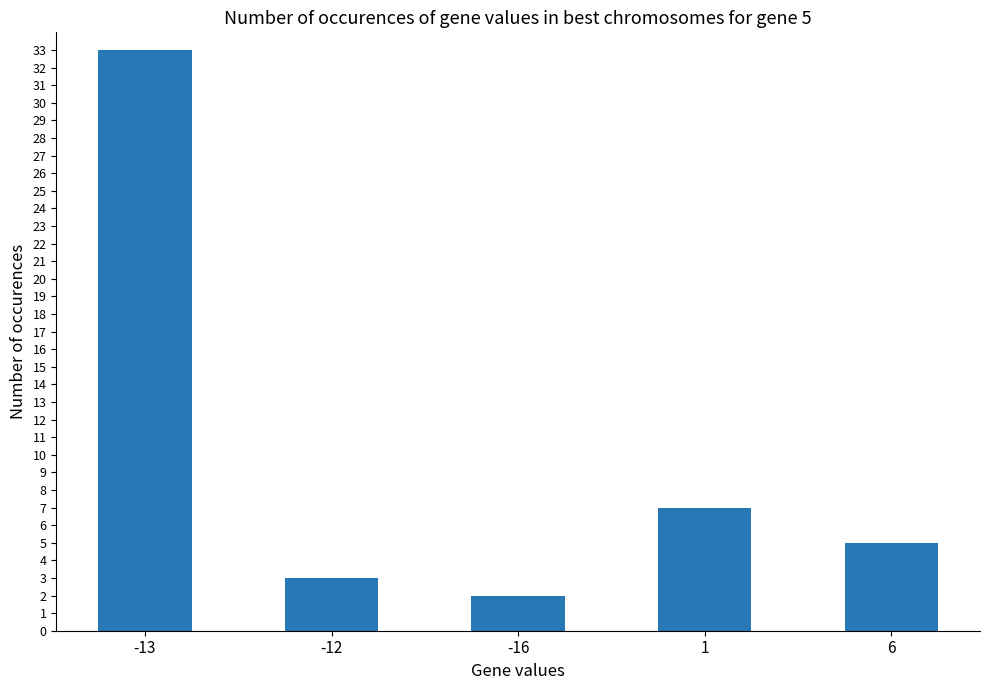

What is the sum of the values at 1 and -13?

40